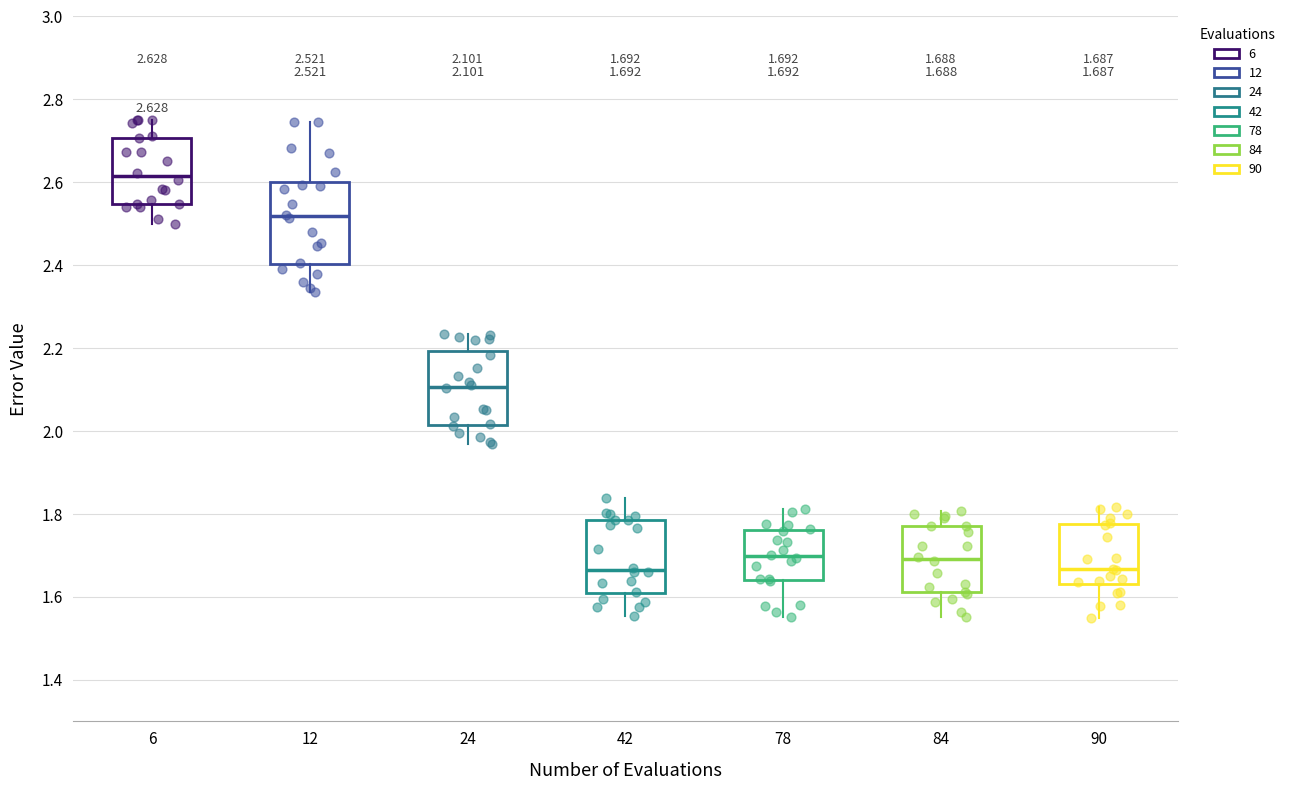

Which box is the tallest, from its lower edge to its upper edge?

12